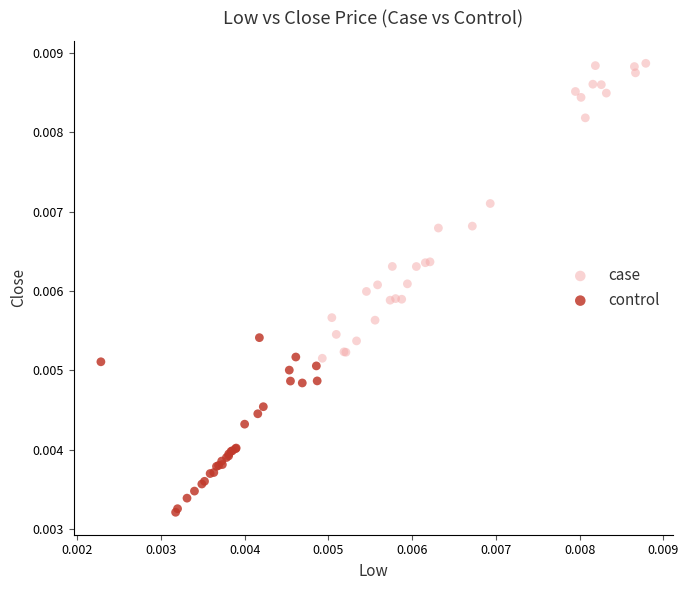

Which series reaches the minimum Y coordinate?

control